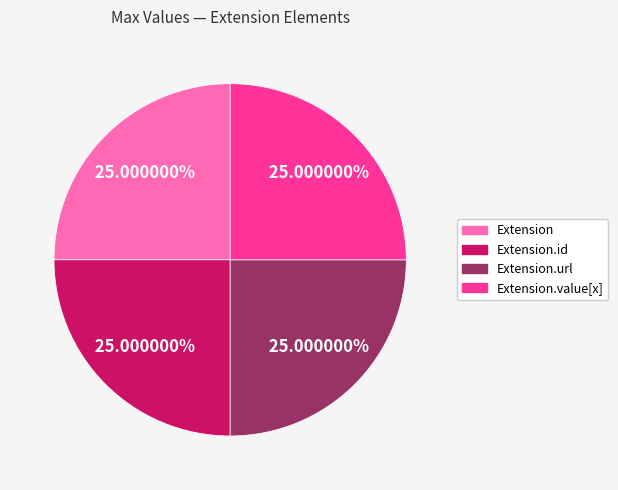

Is there any slice that represents more than half of the pie?

No